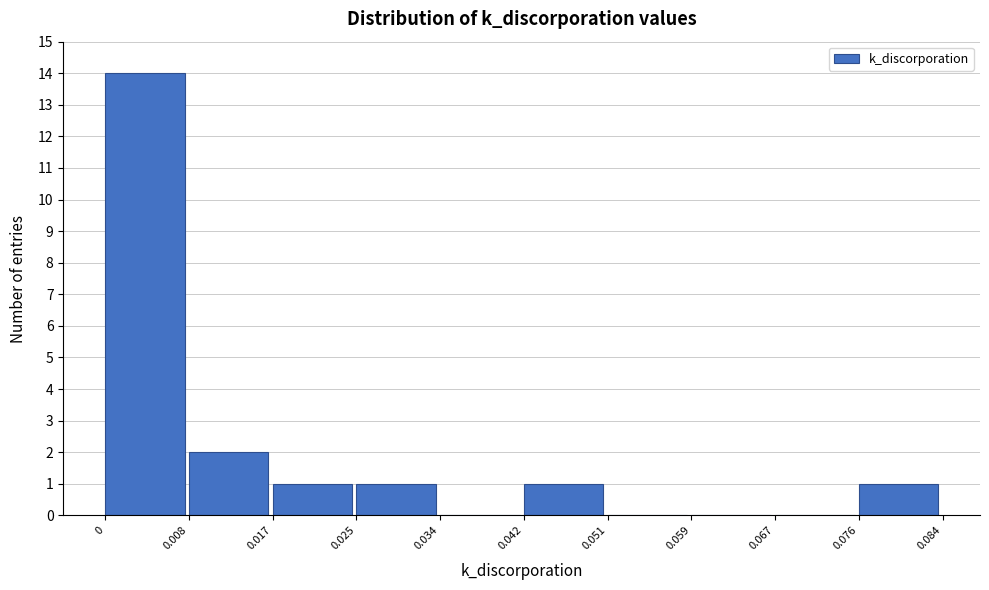

What is the height of the bar covering 0.017 to 0.025 on the x-axis? The values are not printed on the chart, so give them approximately, as read against the axis.

1